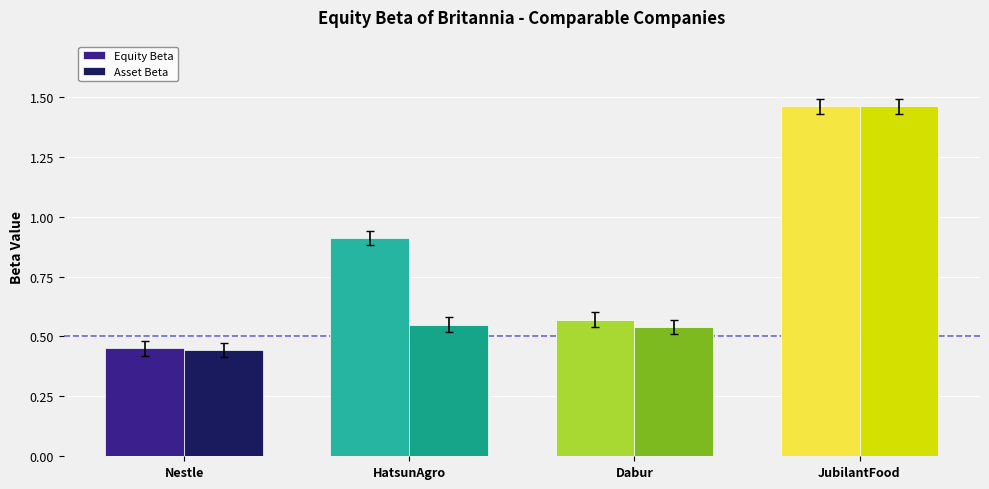

What position from the left is Nestle?

1